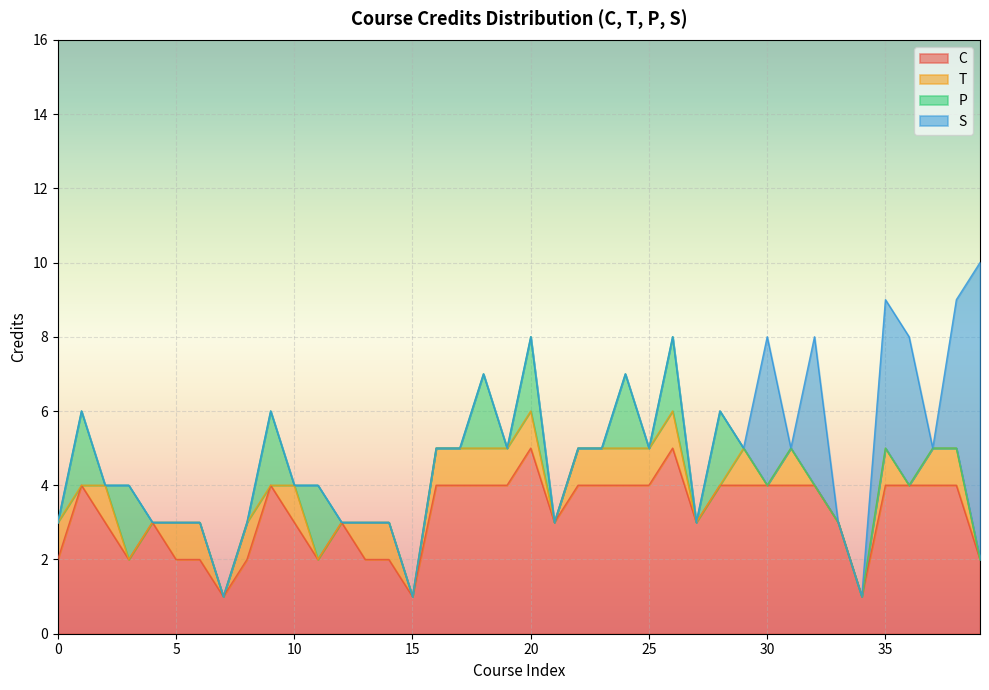

Reading left to right, transcribe all the data shown in this chart.

C: 0=2	1=4	2=3	3=2	4=3	5=2	6=2	7=1	8=2	9=4	10=3	11=2	12=3	13=2	14=2	15=1	16=4	17=4	18=4	19=4	20=5	21=3	22=4	23=4	24=4	25=4	26=5	27=3	28=4	29=4	30=4	31=4	32=4	33=3	34=1	35=4	36=4	37=4	38=4	39=2
T: 0=1	1=0	2=1	3=0	4=0	5=1	6=1	7=0	8=1	9=0	10=1	11=0	12=0	13=1	14=1	15=0	16=1	17=1	18=1	19=1	20=1	21=0	22=1	23=1	24=1	25=1	26=1	27=0	28=0	29=1	30=0	31=1	32=0	33=0	34=0	35=1	36=0	37=1	38=1	39=0
P: 0=0	1=2	2=0	3=2	4=0	5=0	6=0	7=0	8=0	9=2	10=0	11=2	12=0	13=0	14=0	15=0	16=0	17=0	18=2	19=0	20=2	21=0	22=0	23=0	24=2	25=0	26=2	27=0	28=2	29=0	30=0	31=0	32=0	33=0	34=0	35=0	36=0	37=0	38=0	39=0
S: 0=0	1=0	2=0	3=0	4=0	5=0	6=0	7=0	8=0	9=0	10=0	11=0	12=0	13=0	14=0	15=0	16=0	17=0	18=0	19=0	20=0	21=0	22=0	23=0	24=0	25=0	26=0	27=0	28=0	29=0	30=4	31=0	32=4	33=0	34=0	35=4	36=4	37=0	38=4	39=8